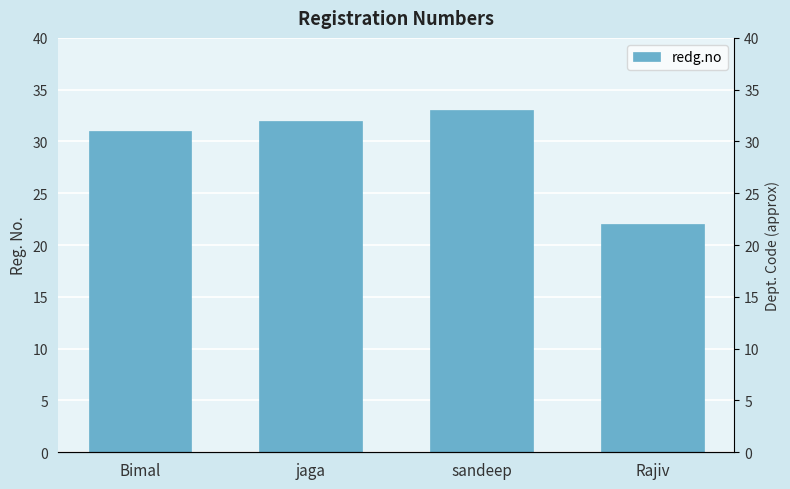

List the labels in order of value, largest first.

sandeep, jaga, Bimal, Rajiv